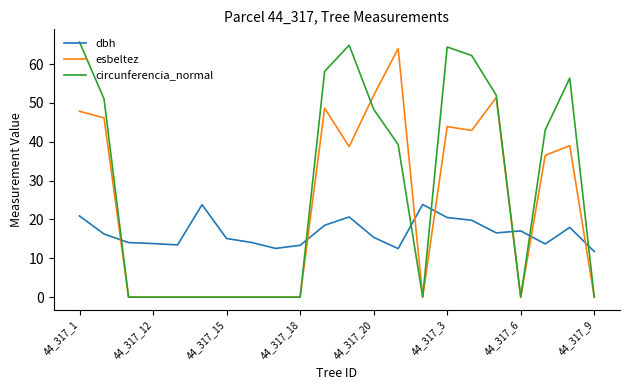

Which series has the largest range (max minus min)?

circunferencia_normal